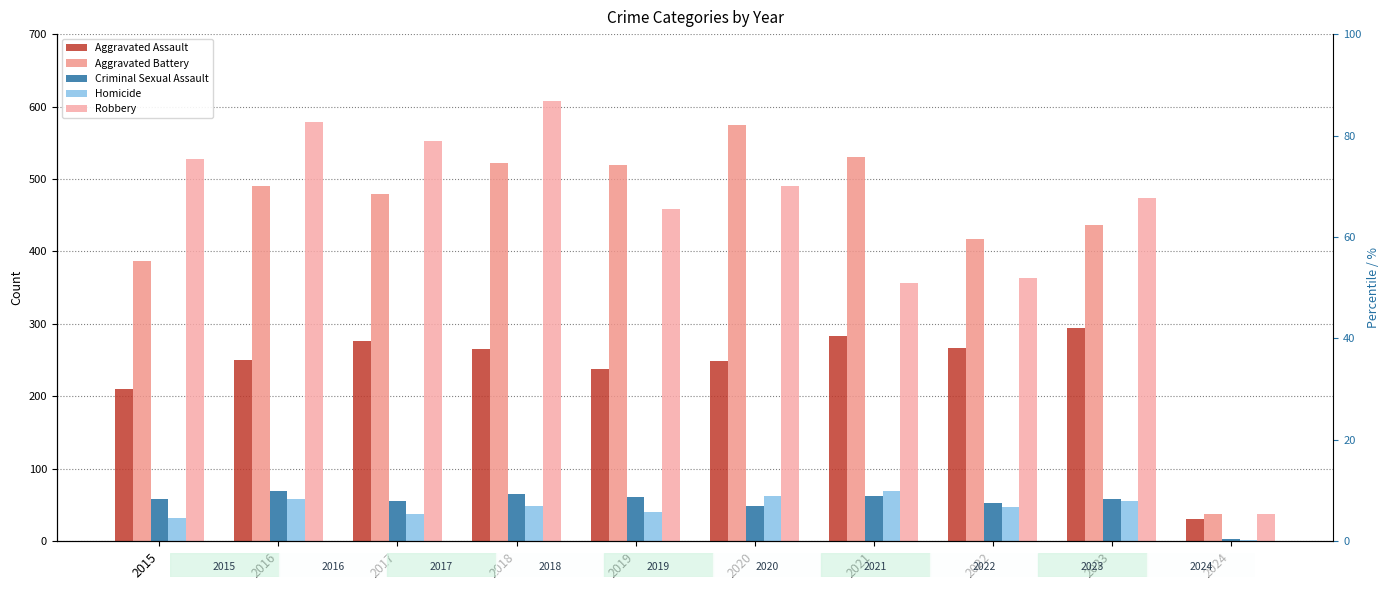

List the labels in order of Robbery value, largest first.

2018, 2016, 2017, 2015, 2020, 2023, 2019, 2022, 2021, 2024